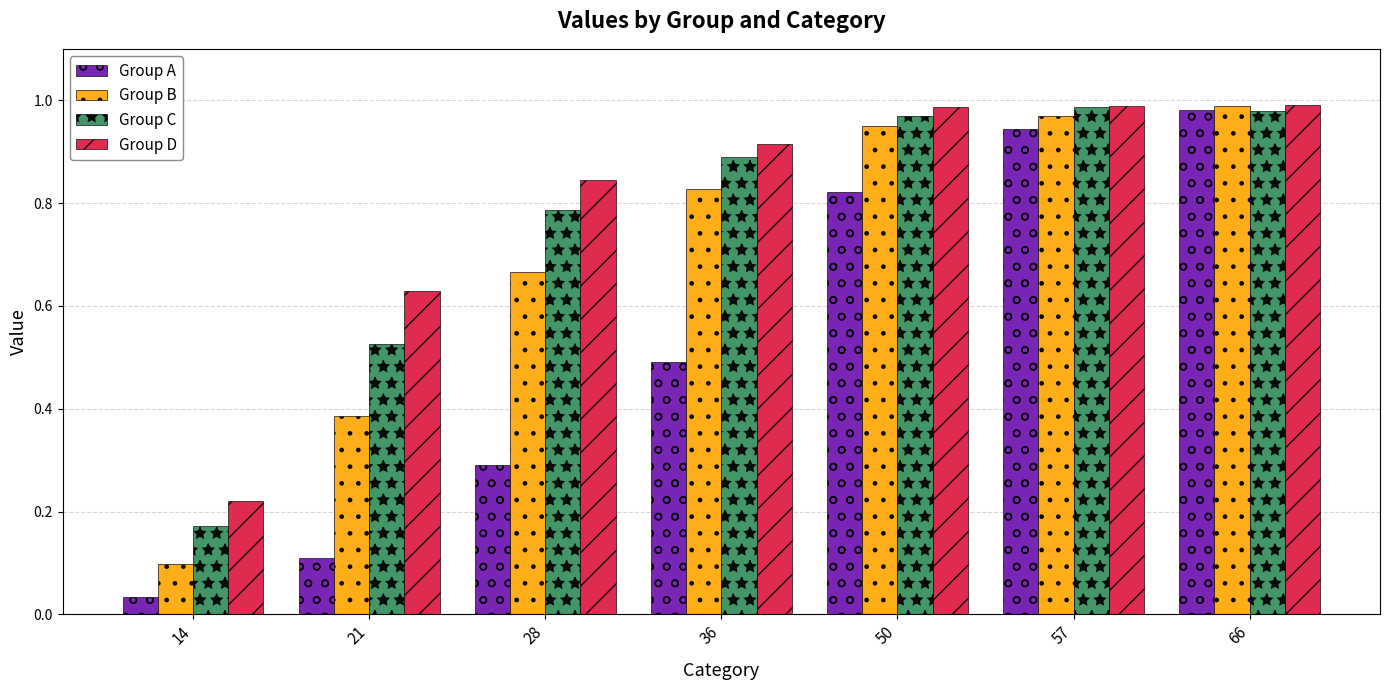

Which series has the largest range (max minus min)?

Group A